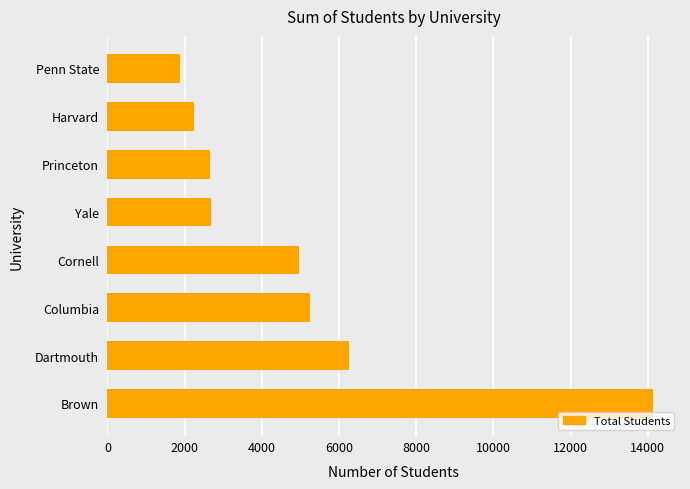

What is the sum of all values?

40074